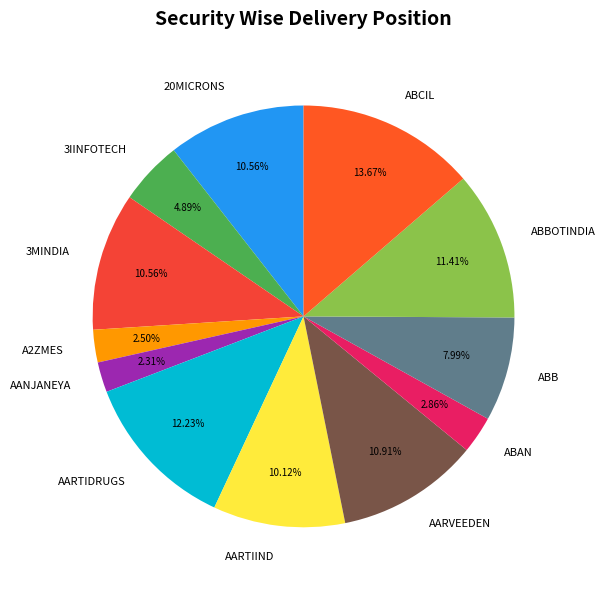

Between ABCIL and 20MICRONS, which is larger?

ABCIL